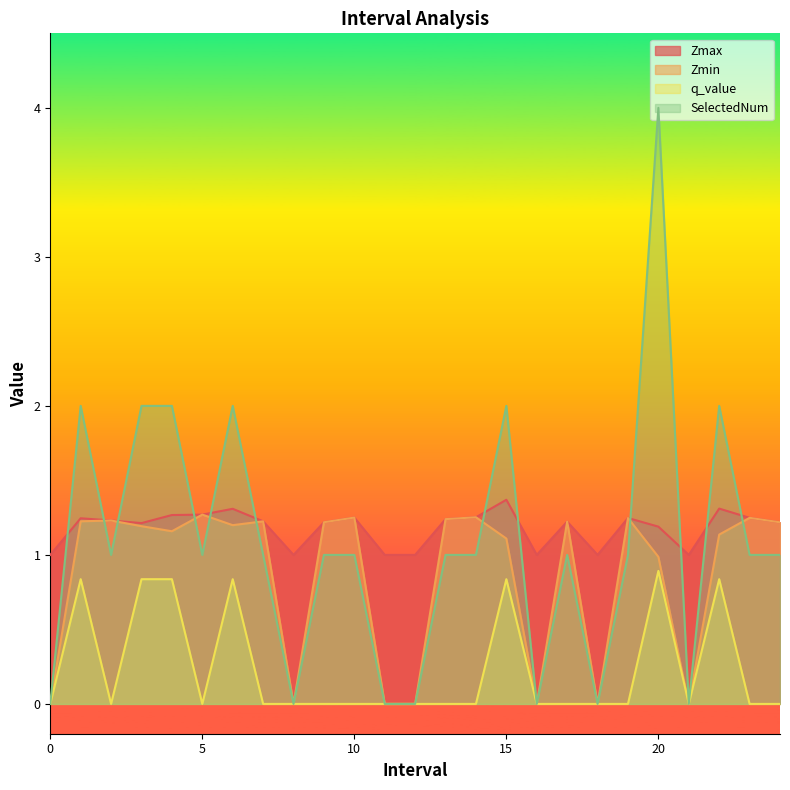

Where is SelectedNum nearest to the value 2?

1.0